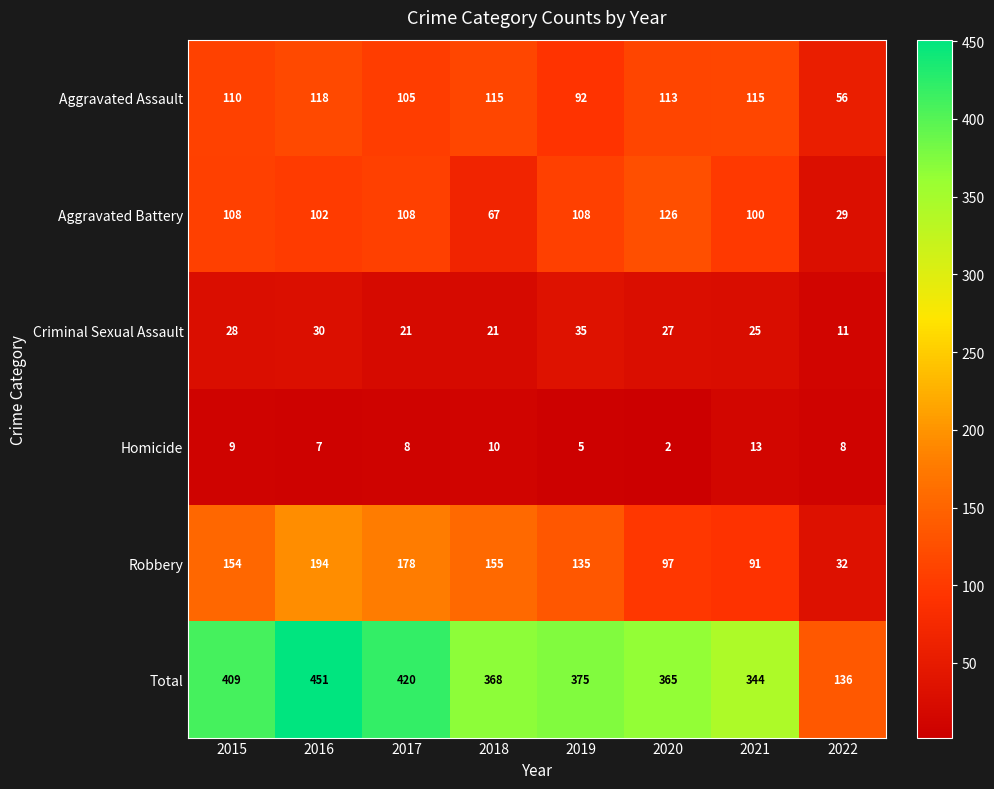

Read the Total value at 2022, to the nearest 5.

135